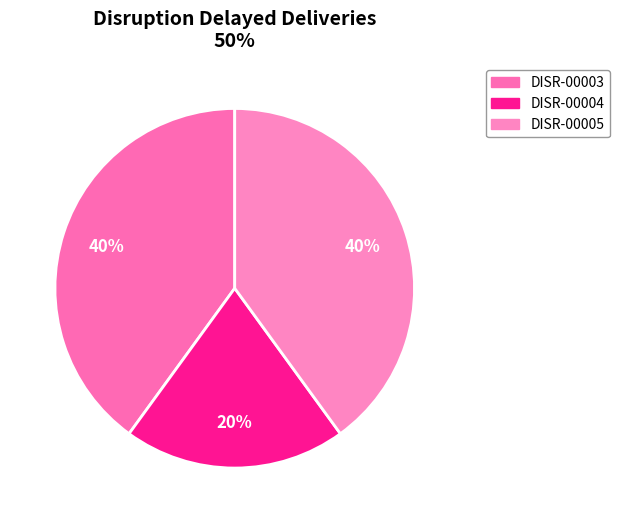

How many slices are in this pie chart?

3